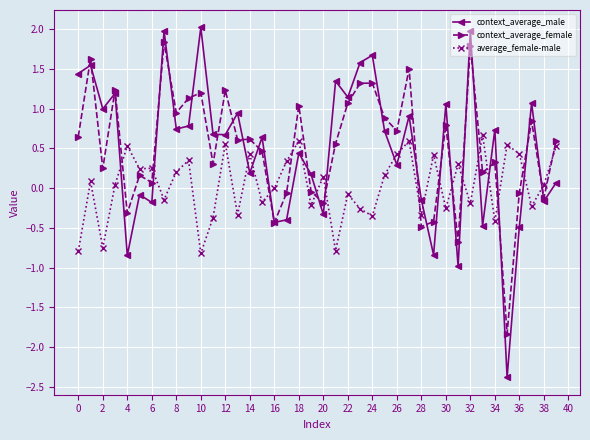

What is the value of the context_average_male point at the 35th from the left?

0.7